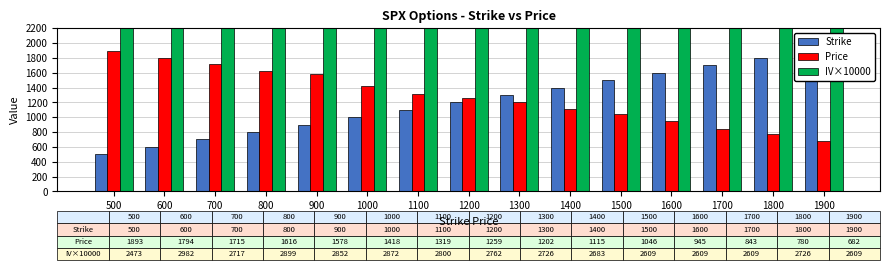

Is the value of IV×10000 at 600 greater than the value of Price at 1700?

Yes